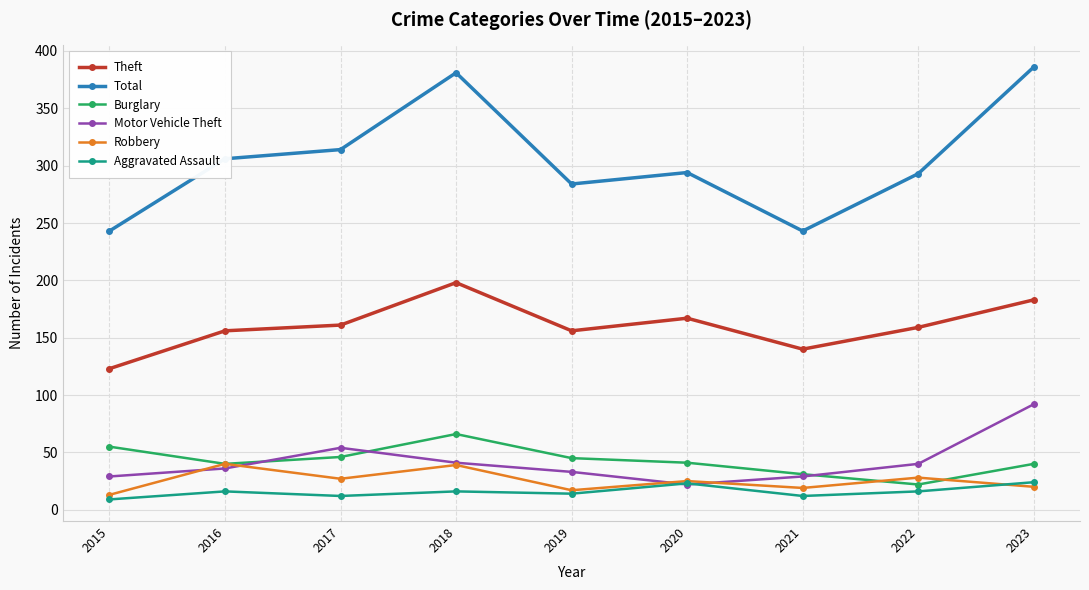

What is the sum of all Robbery values?

228